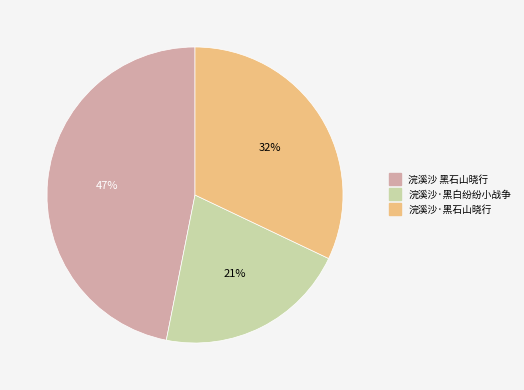

To the nearest percent, what is the combined percentage of 浣溪沙 黑石山晓行 and 浣溪沙·黑白纷纷小战争?

68%